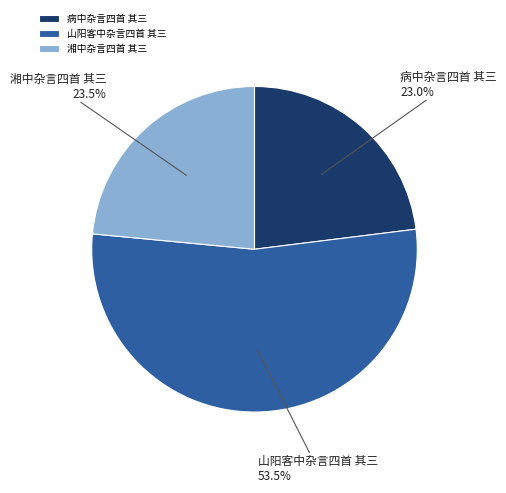

The 湘中杂言四首 其三 slice represents 31% of the pie. True or false?

False